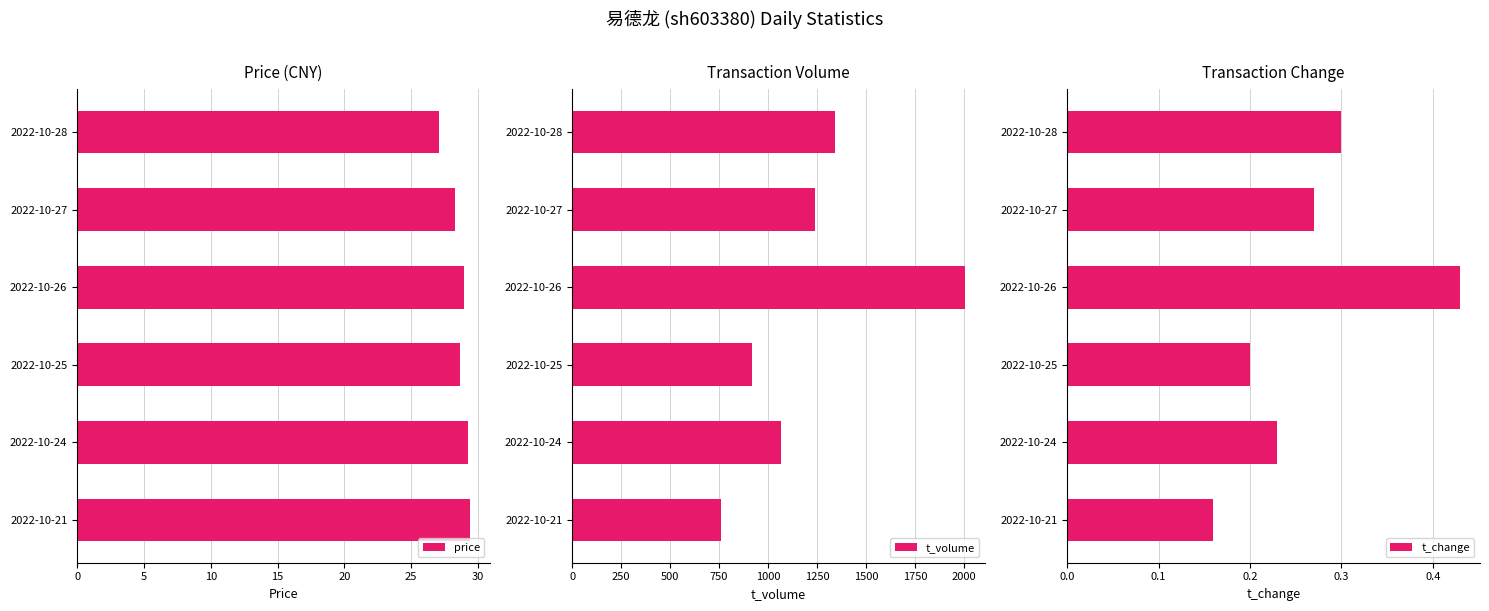

How many bars are there in each group?

3